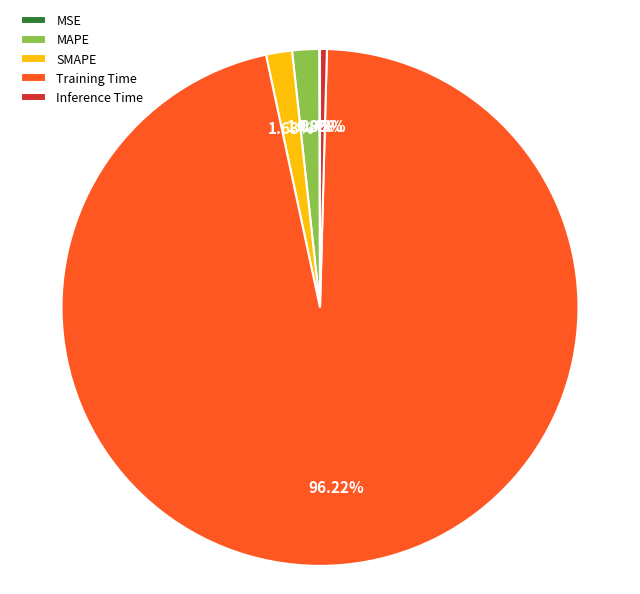

To the nearest percent, what portion does MAPE represent?

2%